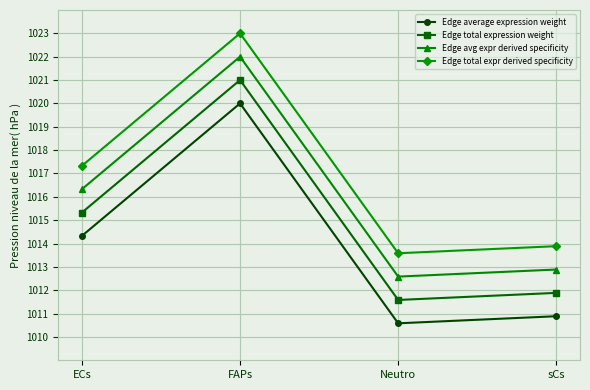

What is the label of the 4th point from the right?

ECs